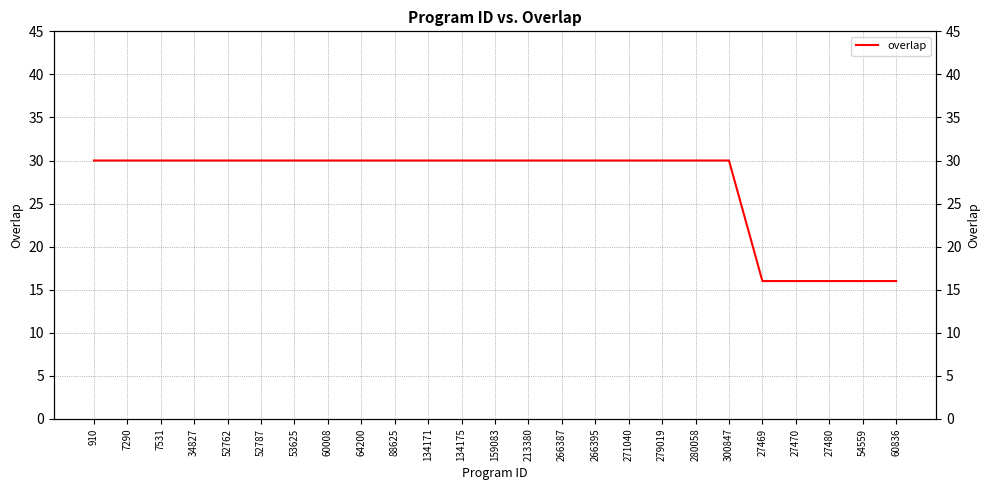

Where is the data nearest to the value 23?

910